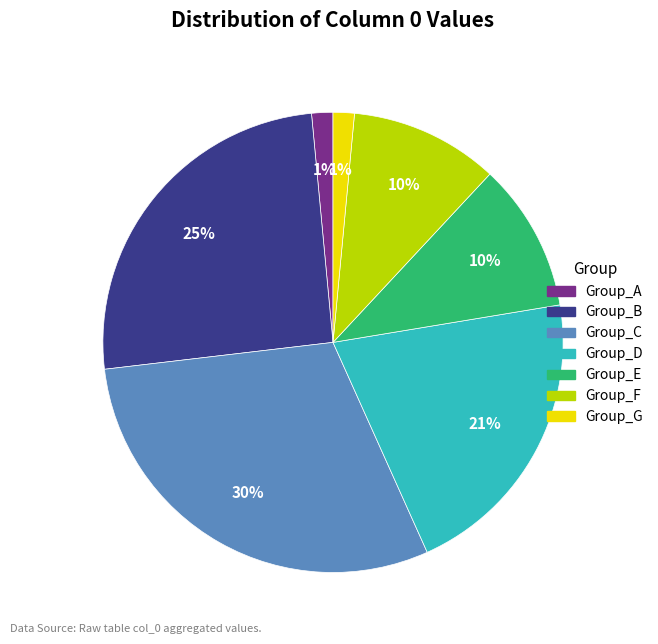

Is there any slice that represents more than half of the pie?

No